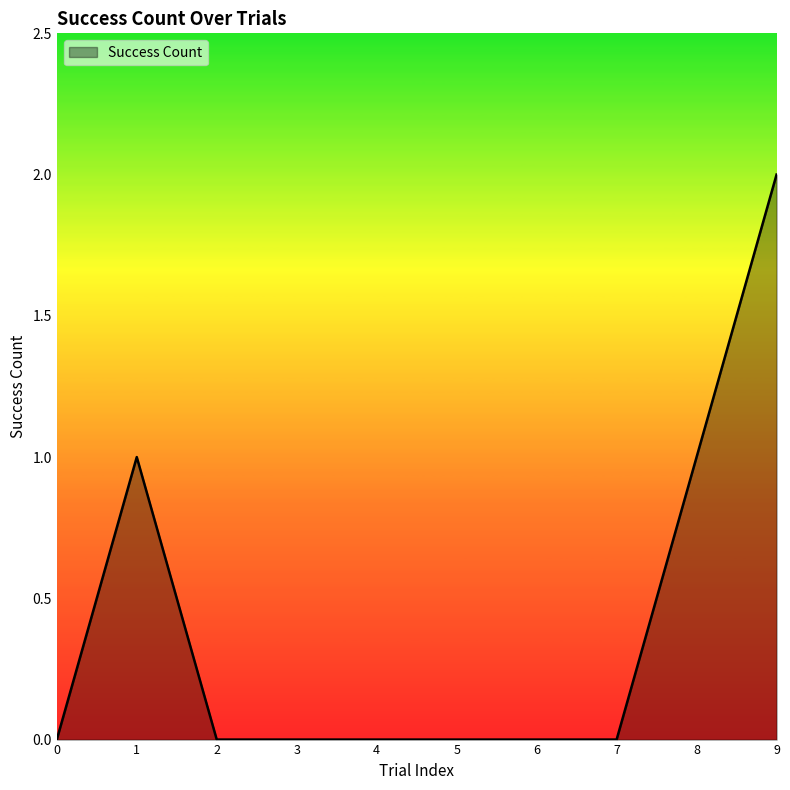

What is the difference between the maximum and minimum values?

2